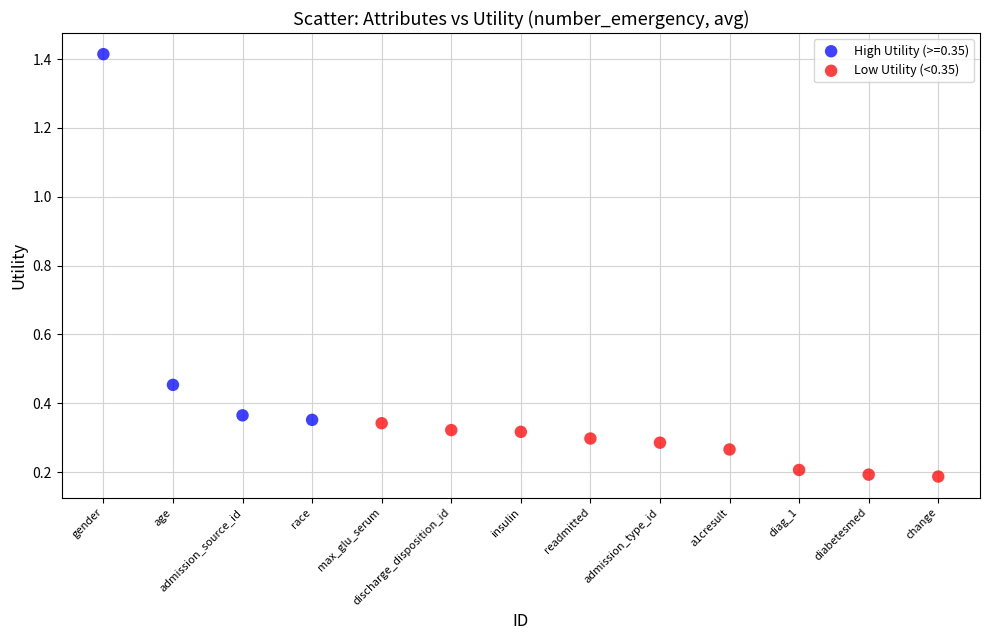

Which series has the widest spread of Y values?

High Utility (>=0.35)